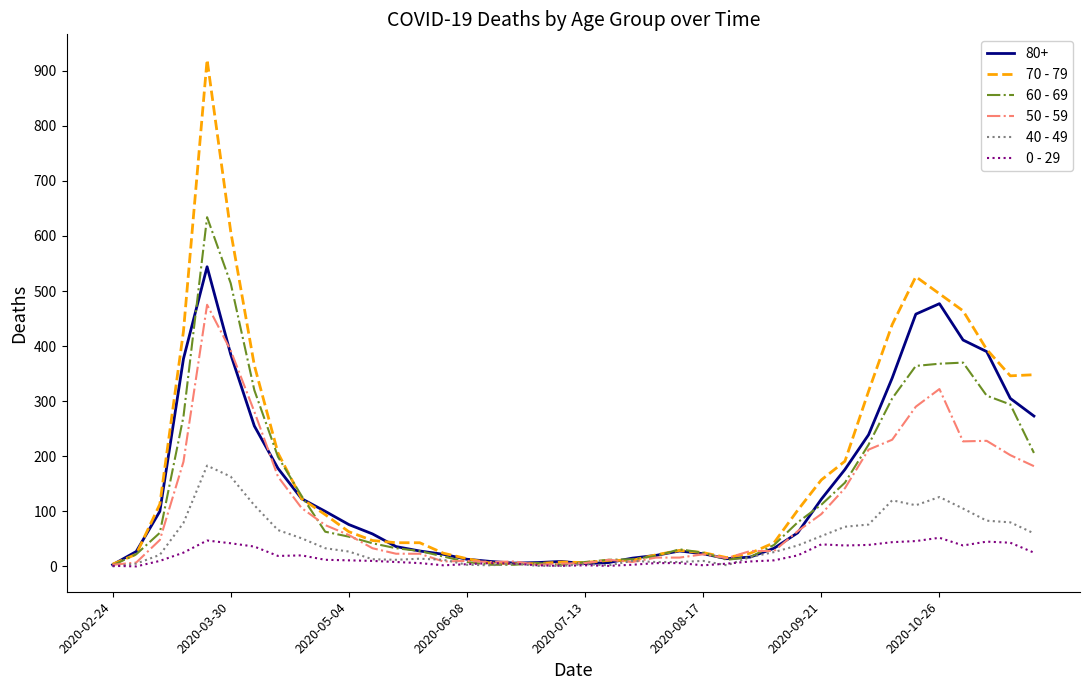

Which series has the widest spread of values?

70 - 79